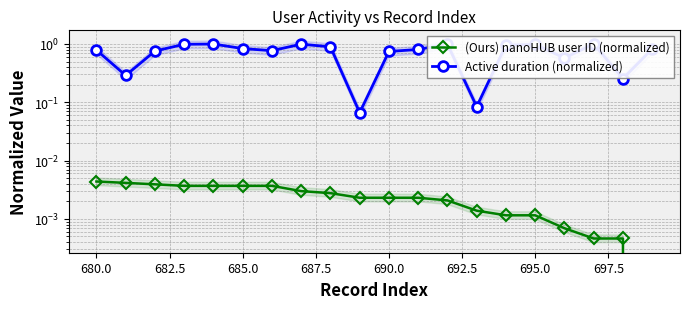

How many categories are shown in the chart?

20